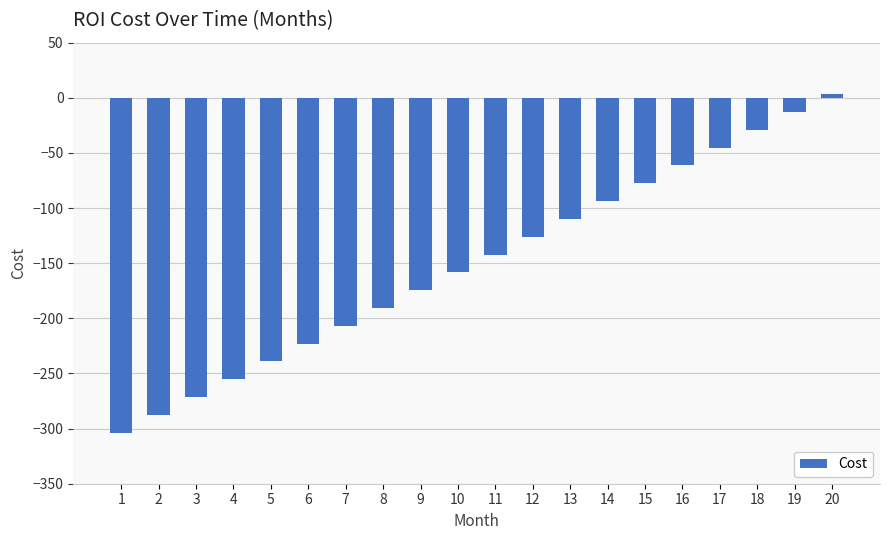

Reading left to right, extract all data points from this chart.

-303.8	-287.6	-271.5	-255.3	-239.2	-223.0	-206.8	-190.7	-174.5	-158.3	-142.2	-126.0	-109.9	-93.7	-77.5	-61.4	-45.2	-29.1	-12.9	3.3